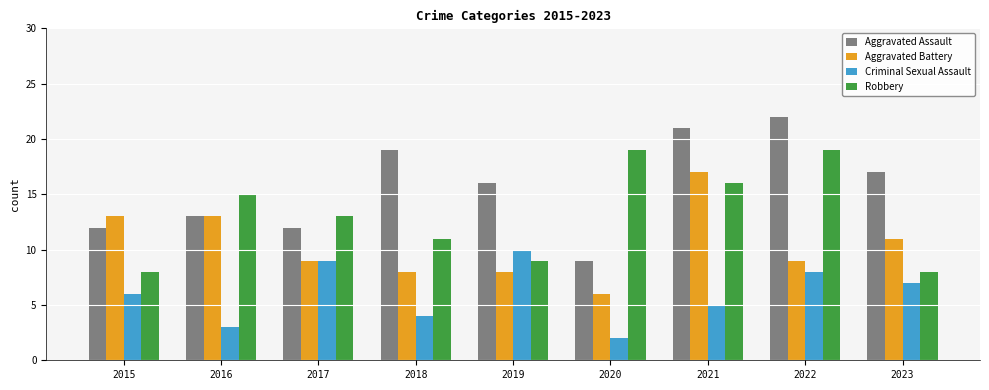

What is the sum of the Criminal Sexual Assault values at 2023 and 2017?

16